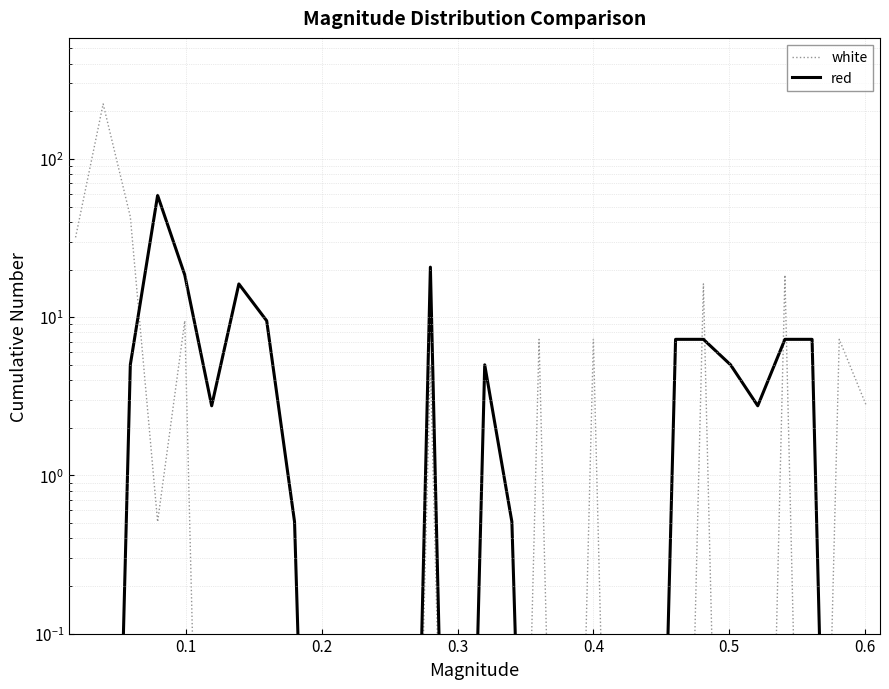

What are all the series names shown in the legend?

white, red